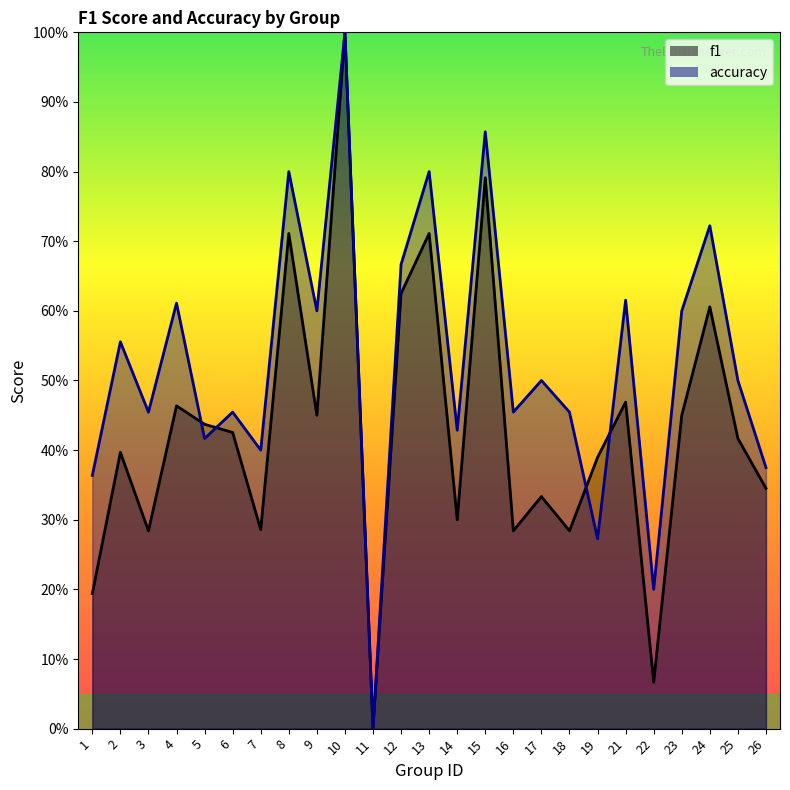

Between 14 and 15, which is larger?

15